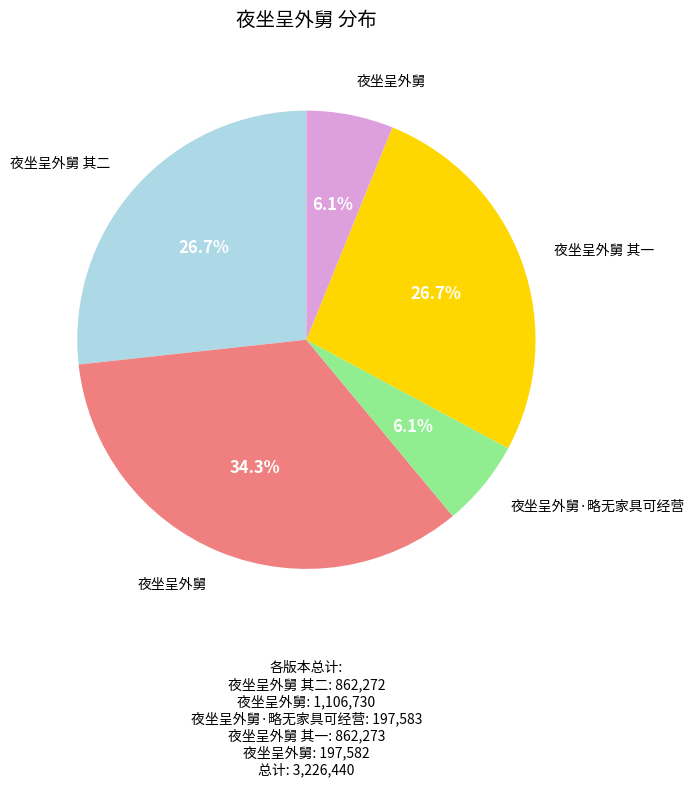

Is there a majority slice in this chart?

No